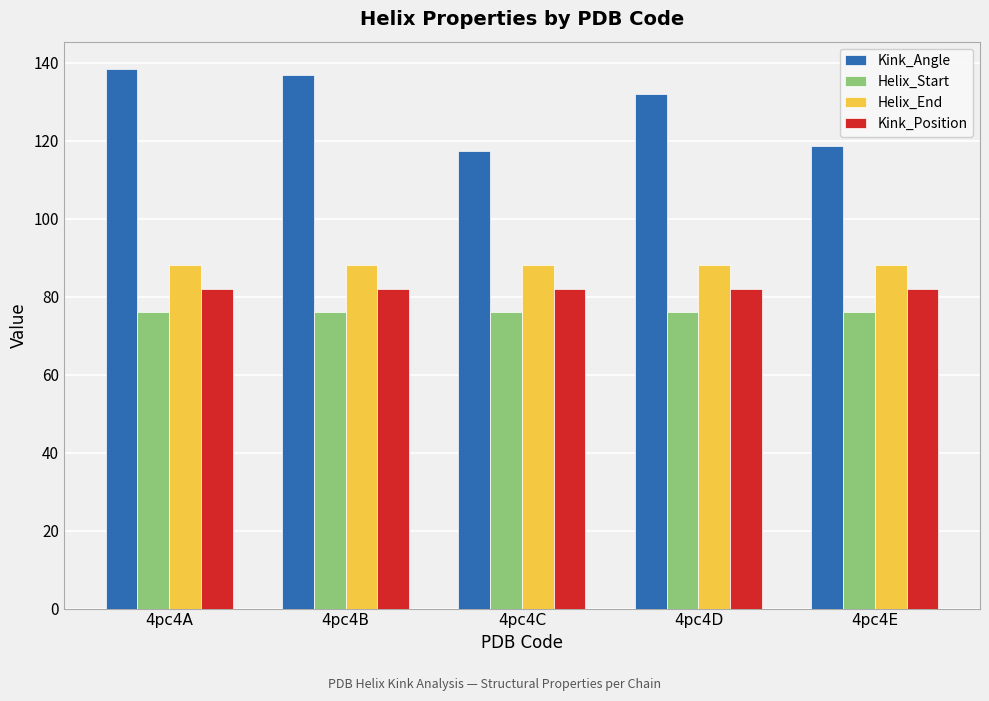

At which label does Kink_Angle first exceed 131?

4pc4A